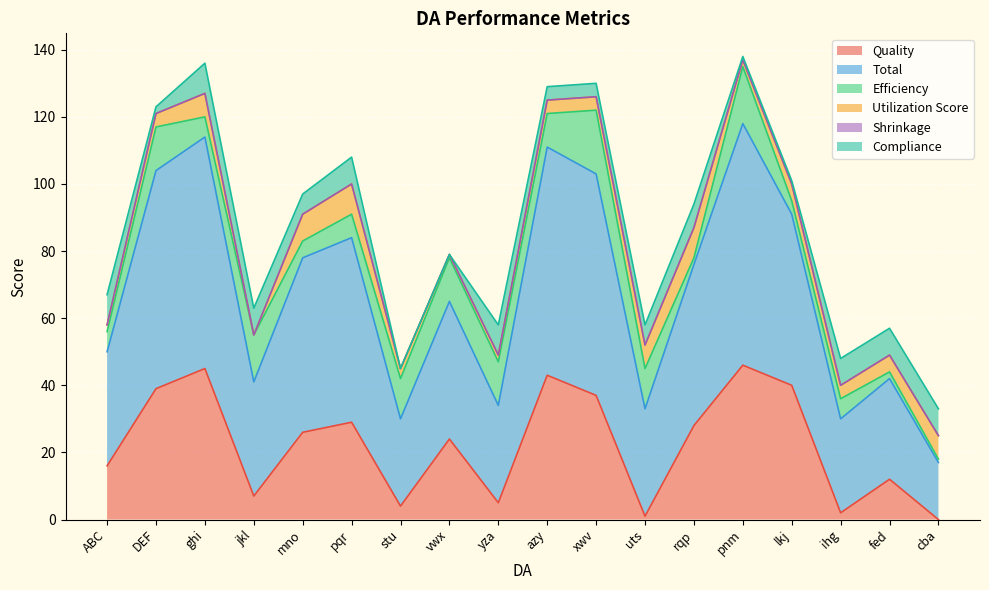

In Compliance, how many points are higher than both neighbors (excluding endpoints)?

4